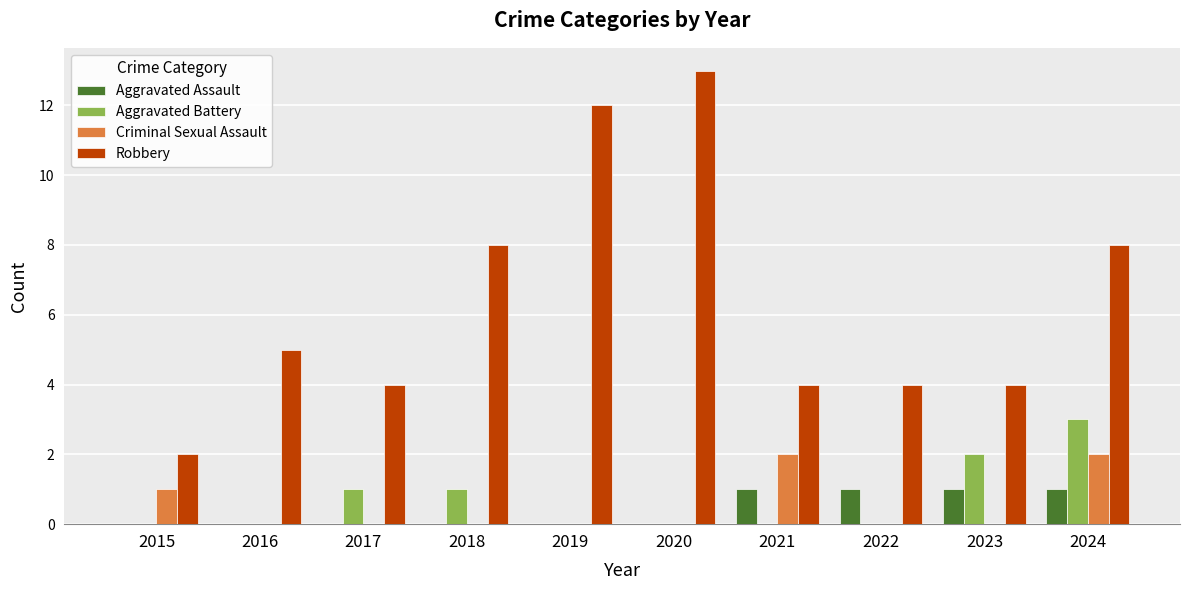

What are all the series names shown in the legend?

Aggravated Assault, Aggravated Battery, Criminal Sexual Assault, Robbery